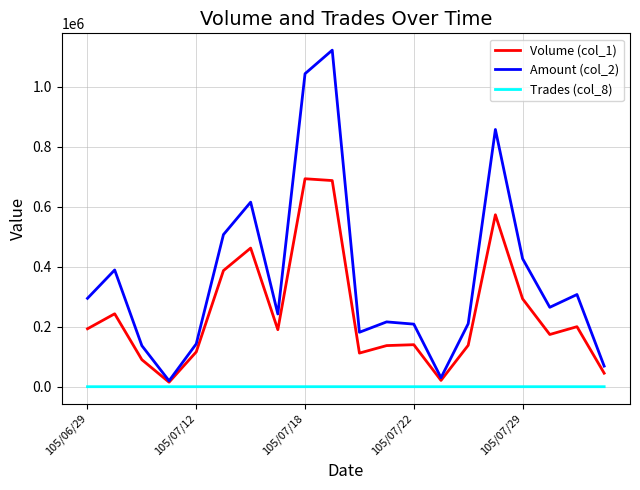

What is the sum of all Trades (col_8) values?

199